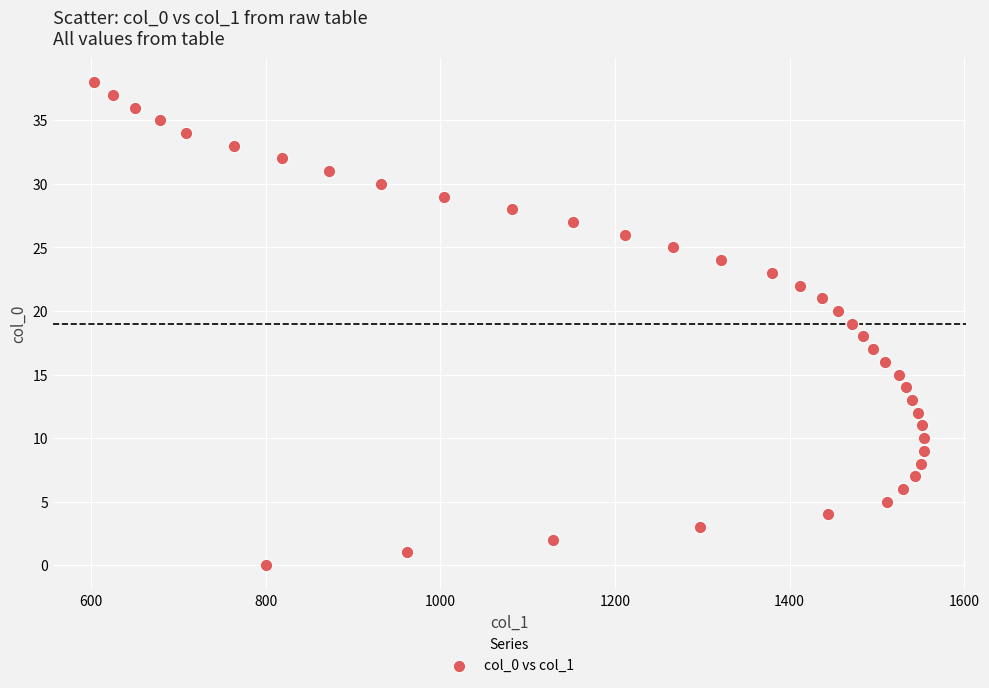

What is the range of Y values (max minus min)?

38